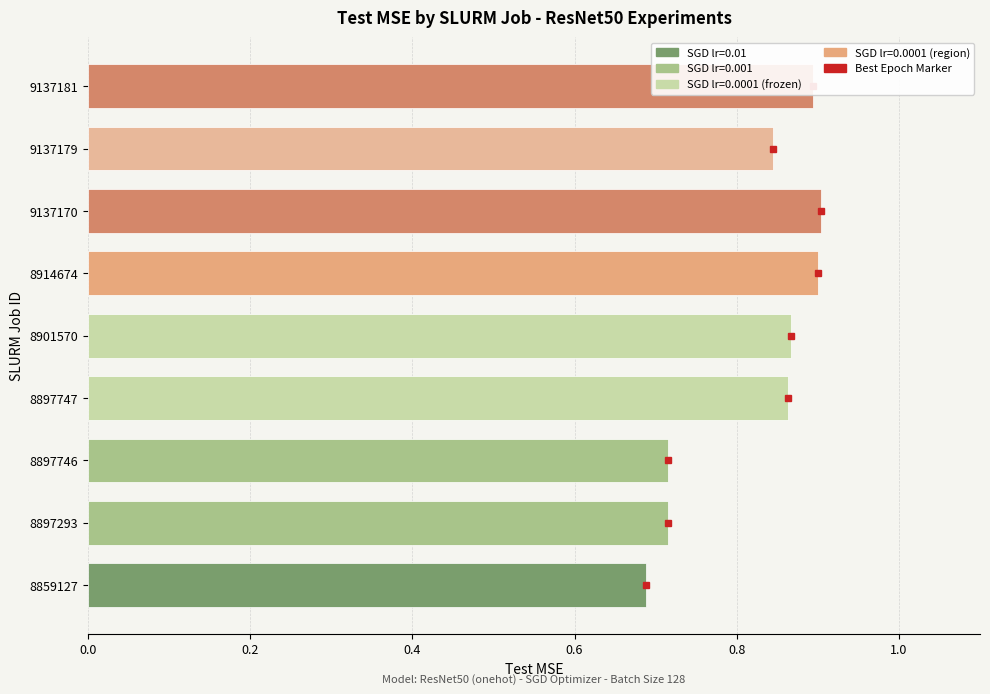

The value at 9137181 is 0.9. True or false?

True